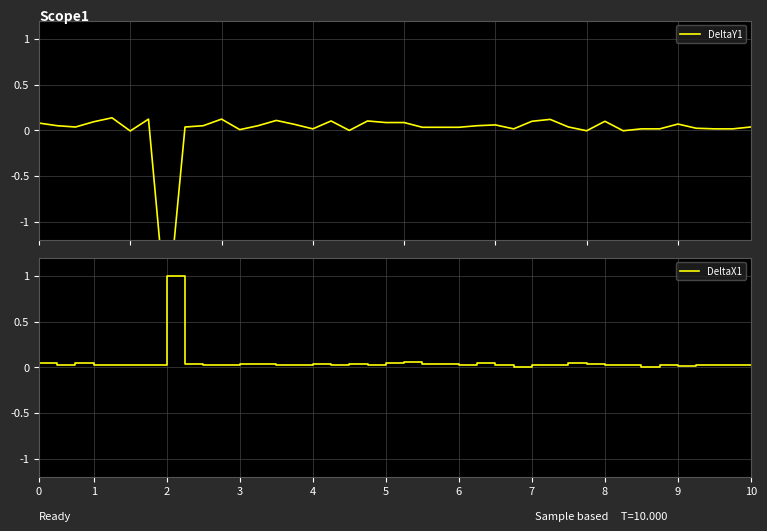

In DeltaX1, how many points are higher than both neighbors (excluding endpoints)?

12